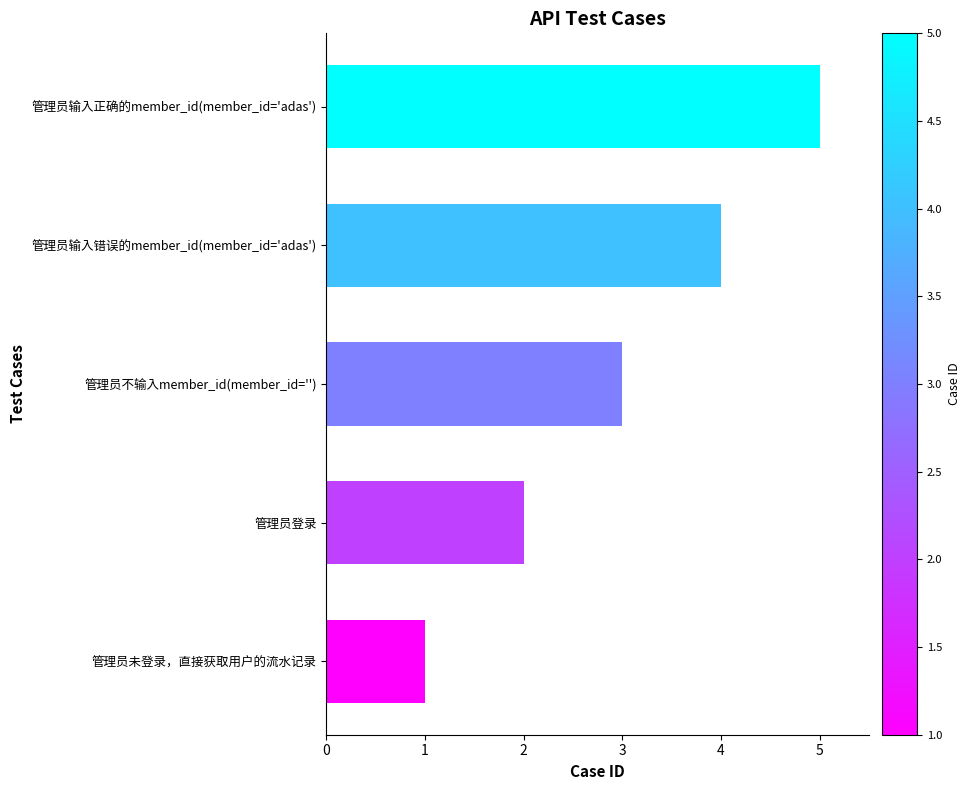

Which category has the highest value across all series?

管理员输入正确的member_id(member_id='adas')